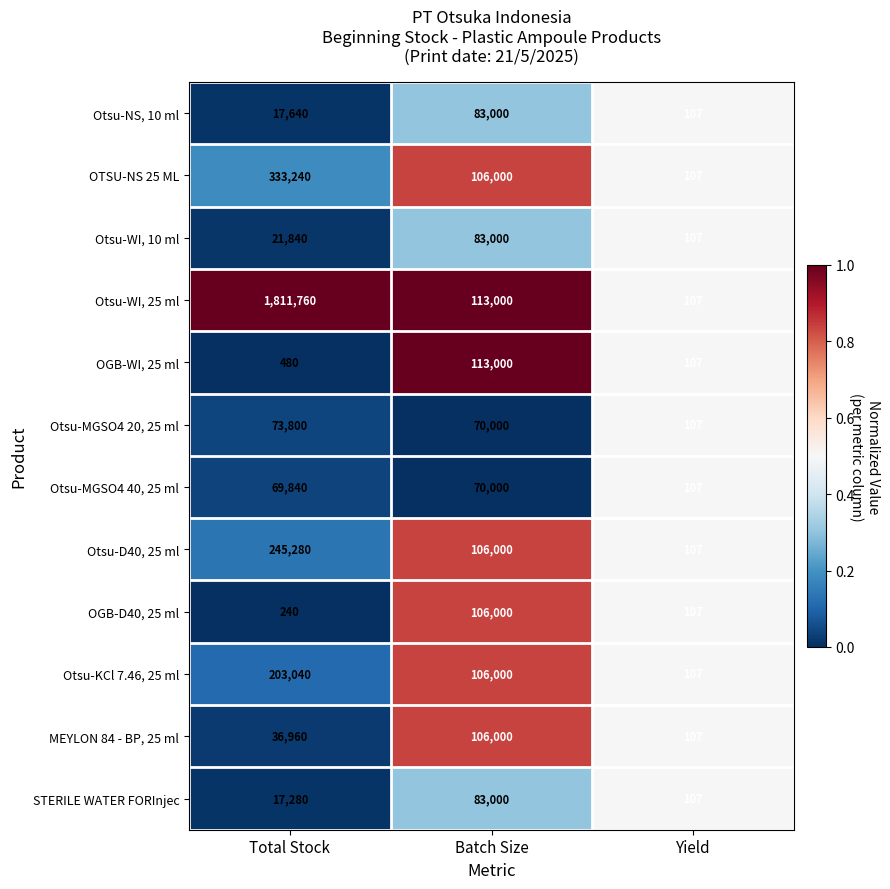

What is the difference between the maximum and minimum values in the Otsu-MGSO4 40, 25 ml series?

69893